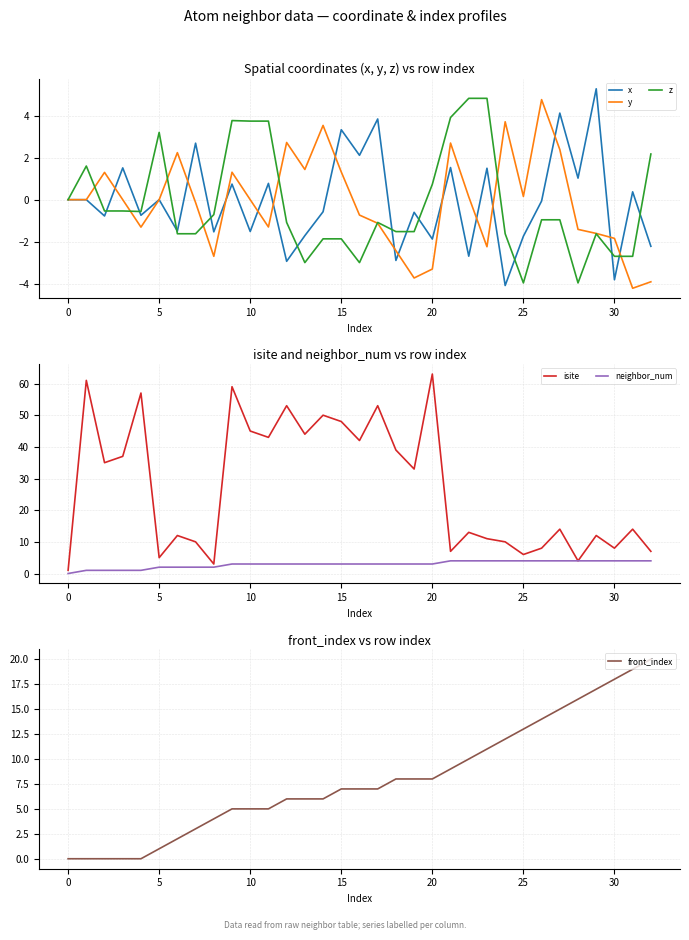

In y, how many points are higher than both neighbors (excluding endpoints)?

8